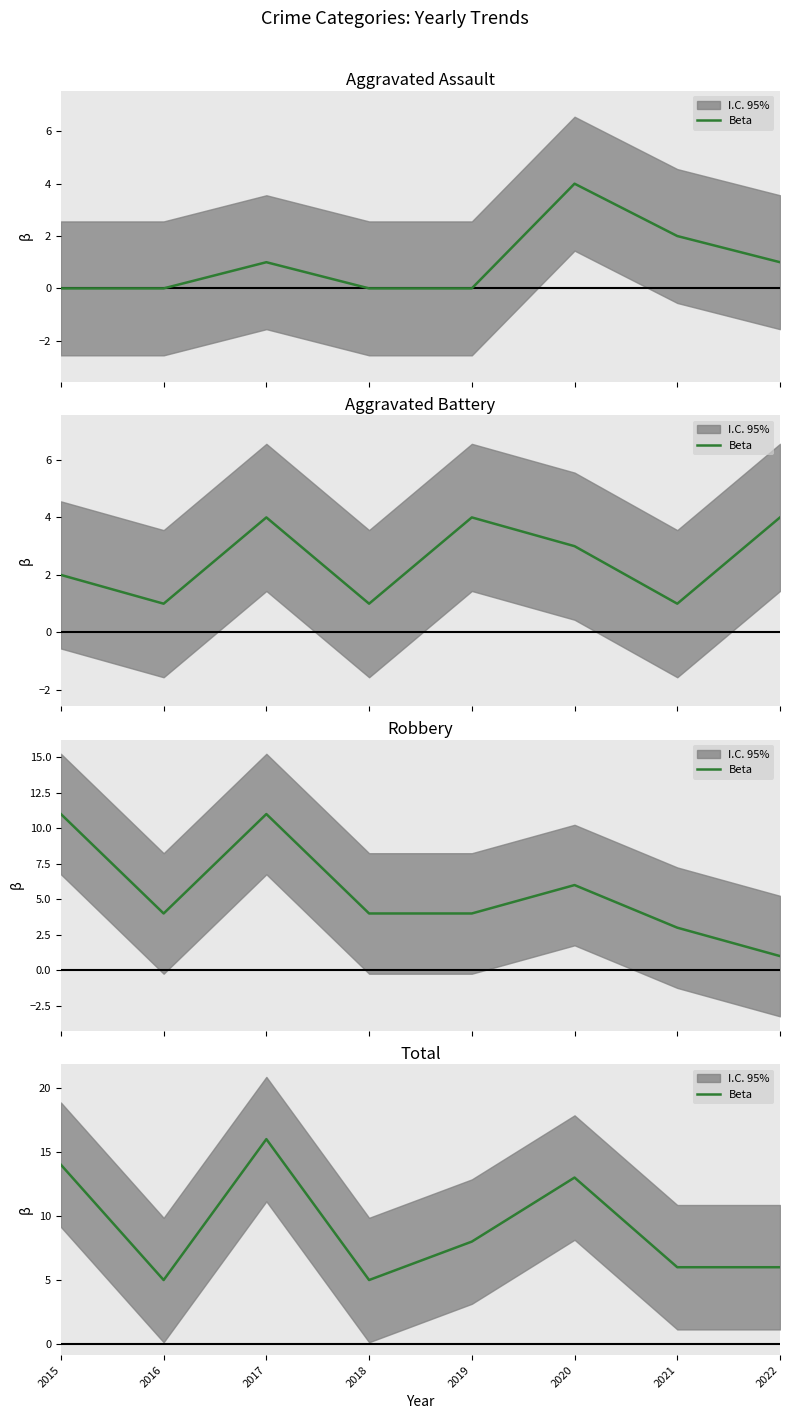

What is the value of the 4th point from the left?

5